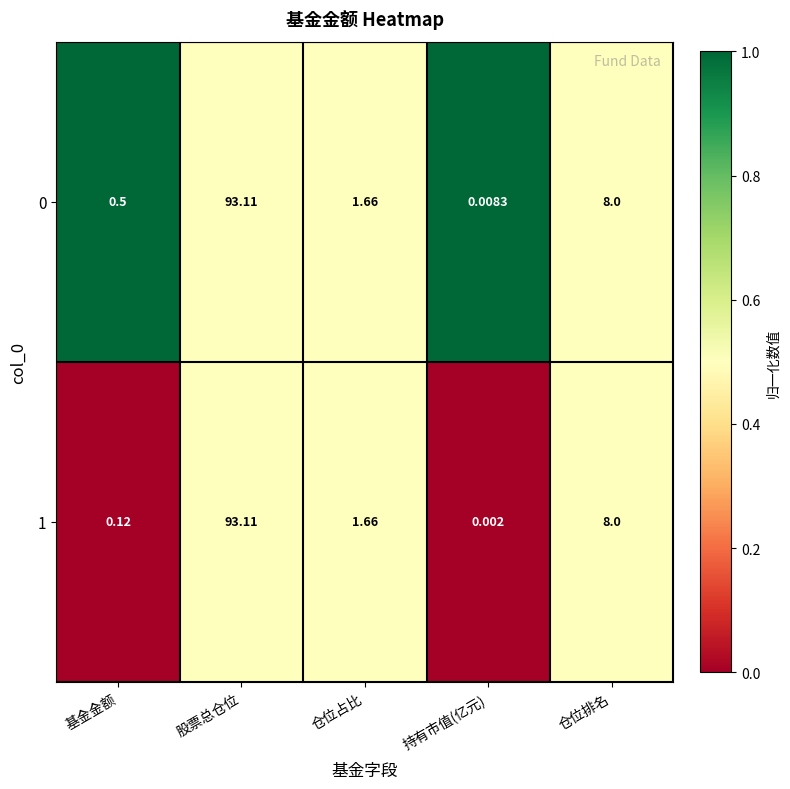

Count the number of data series in this chart.

2